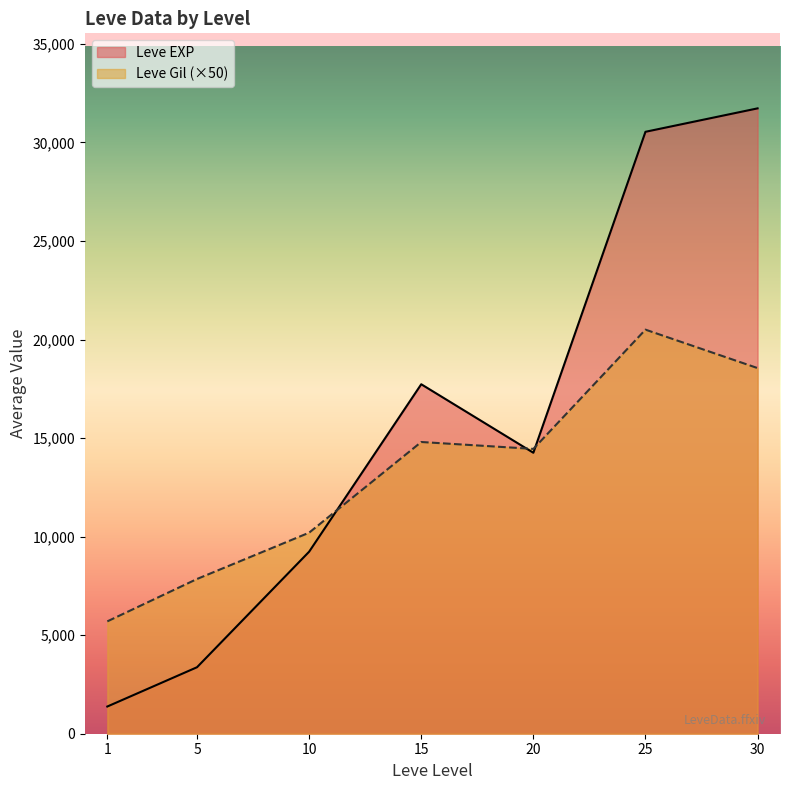

How many interior local peaks does the Leve EXP series have?

1